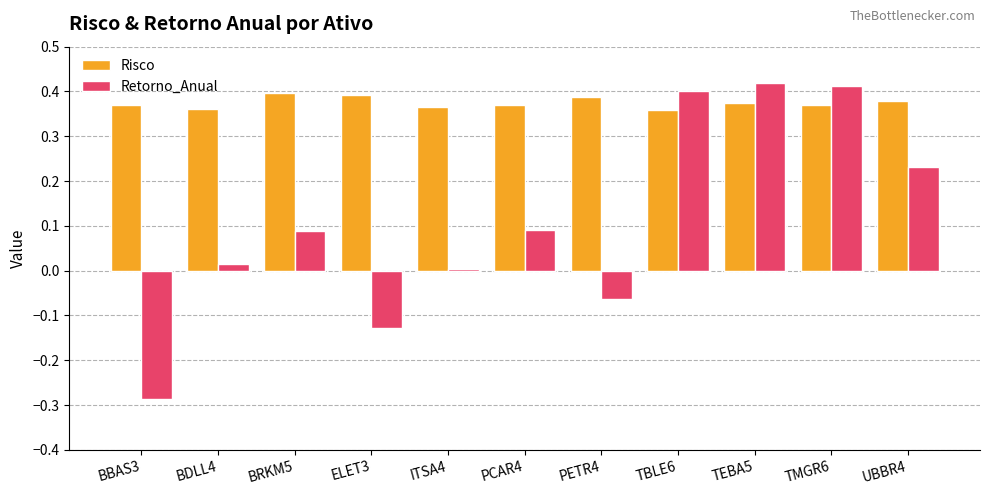

What is the total value across all series at PETR4?

0.3